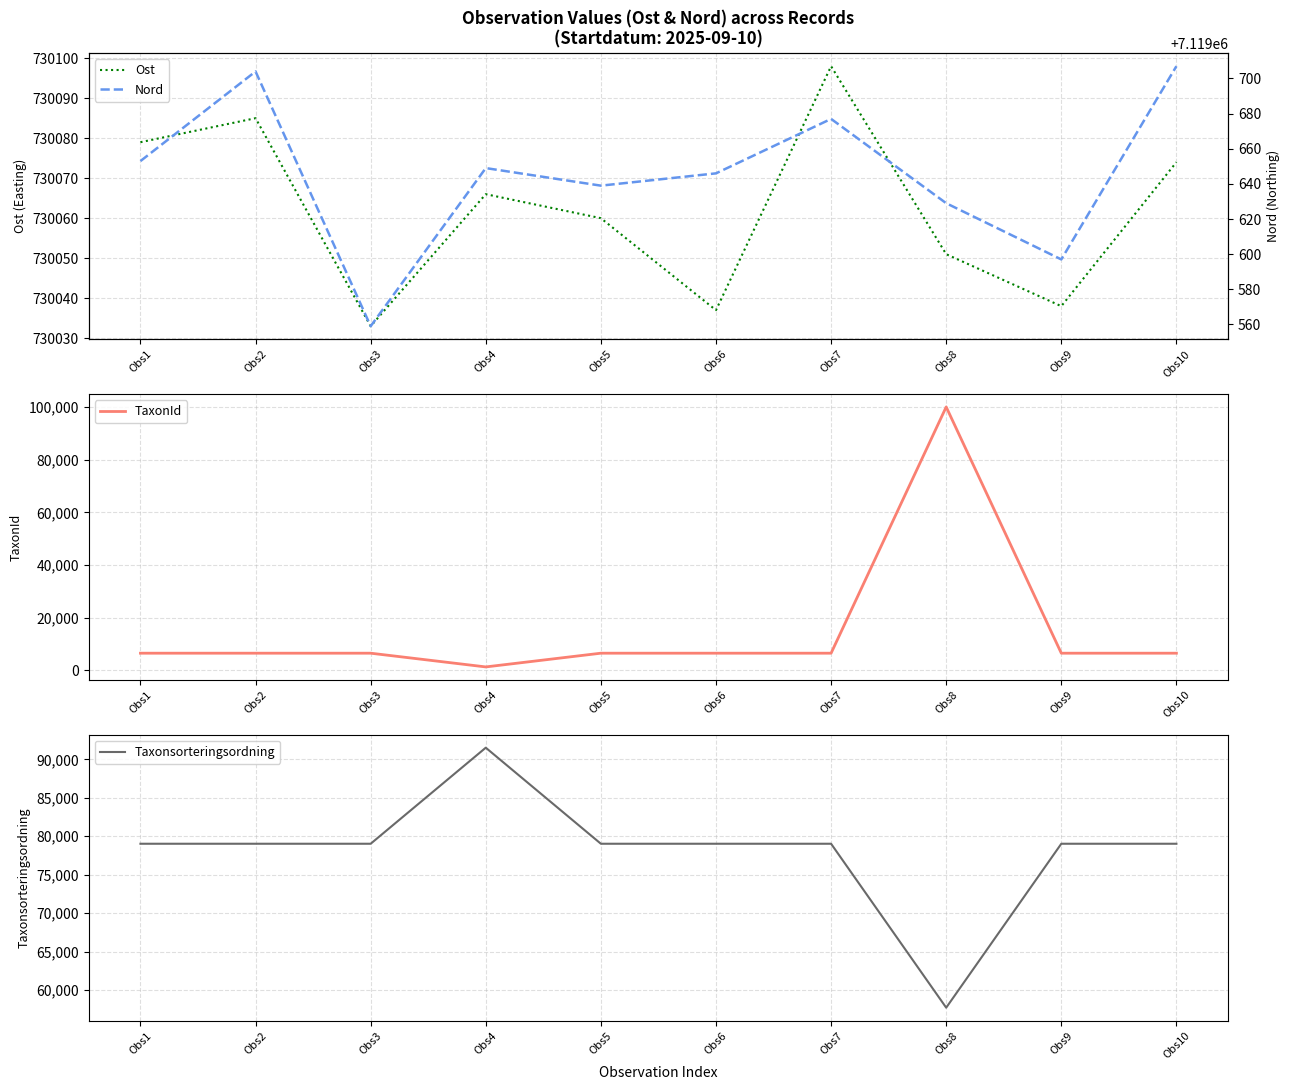

What is the highest value of the Taxonsorteringsordning series?

91513